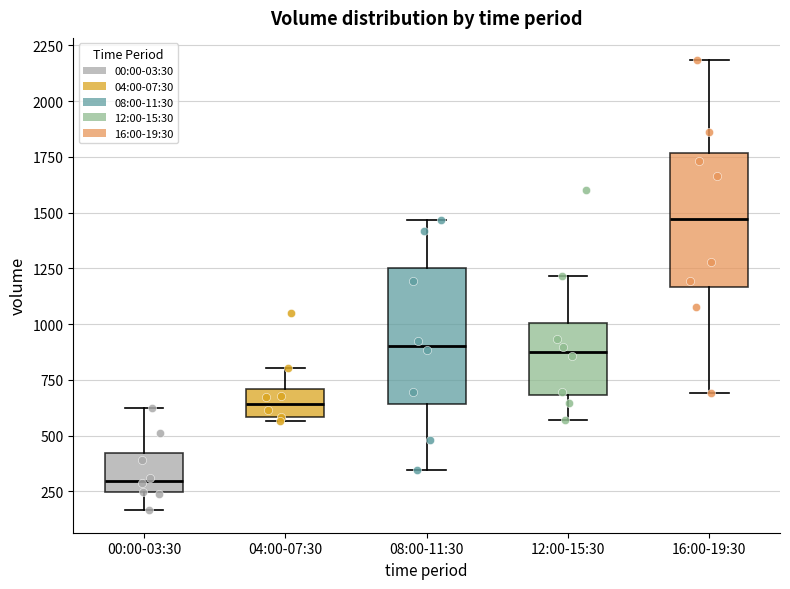

Which box has the highest median line?

16:00-19:30